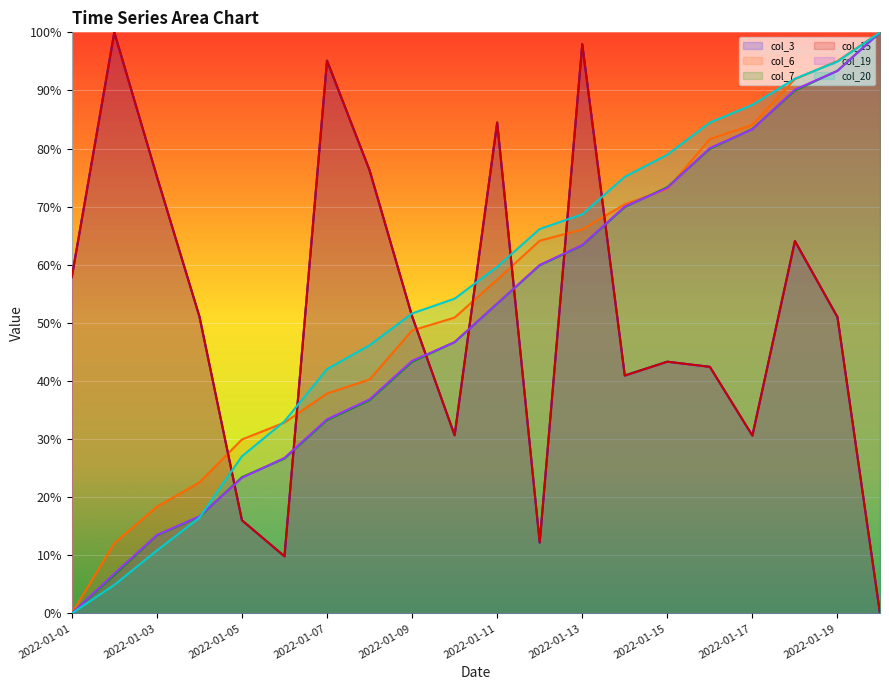

Between which two adjacent categories do col_7 and col_20 first intersect?

2022-01-04 and 2022-01-05